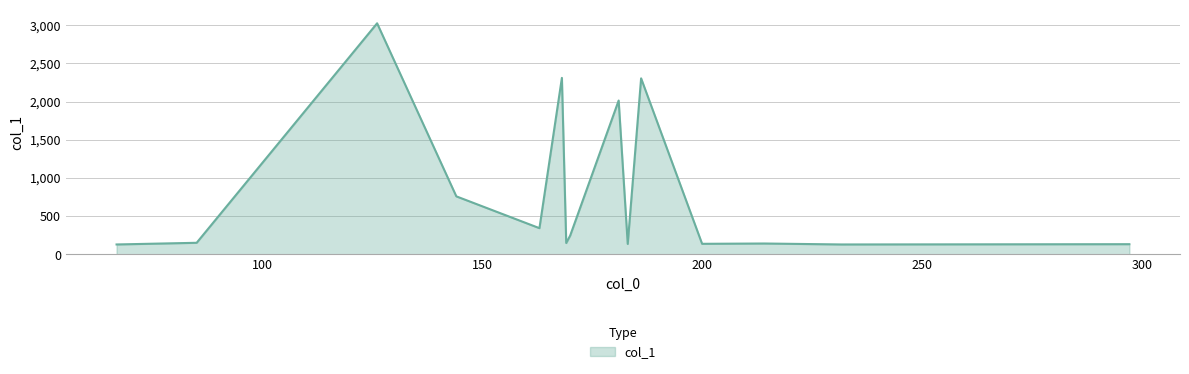

What is the difference between the maximum and minimum values?

2894.7